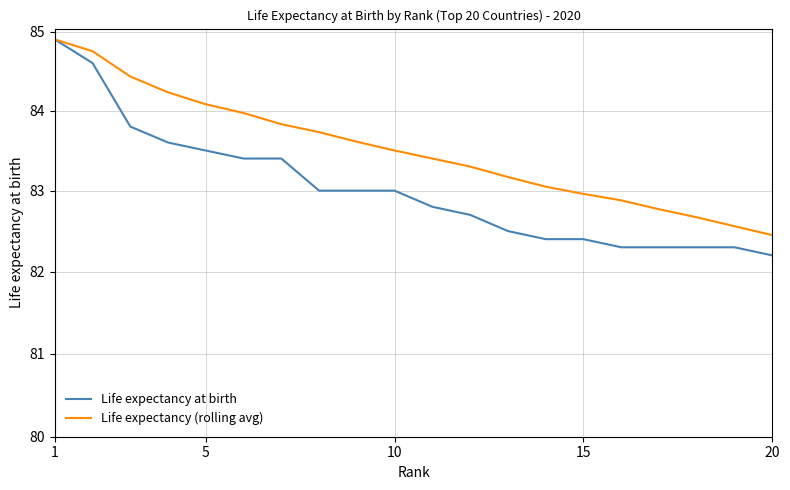

True or false: Life expectancy at birth and Life expectancy (rolling avg) intersect in this chart.

False